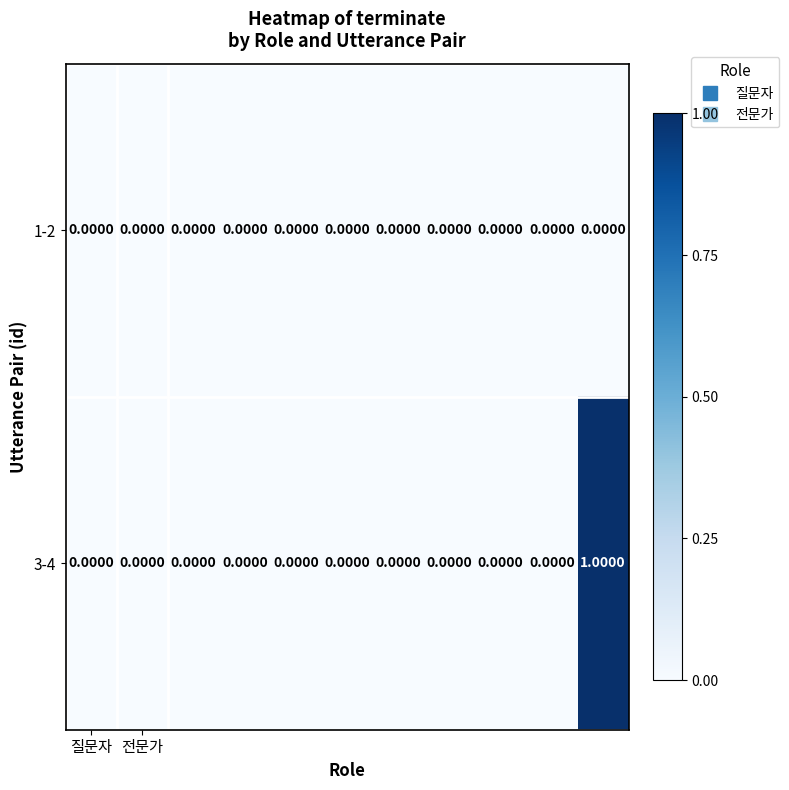

How many categories are shown in the chart?

11